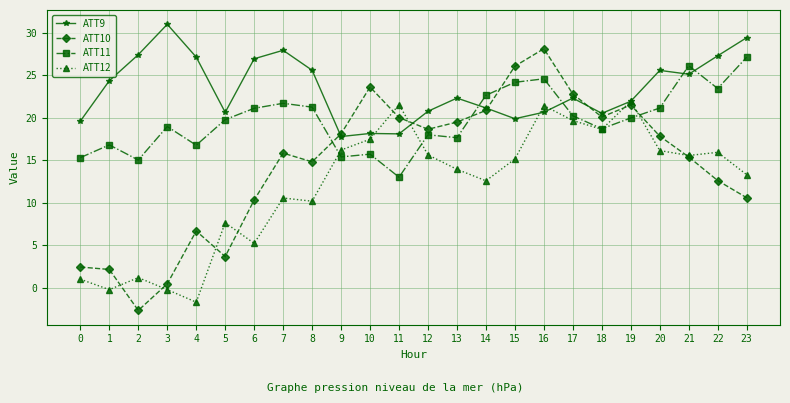

What is the value of the ATT12 point at the 6th from the left?

7.6